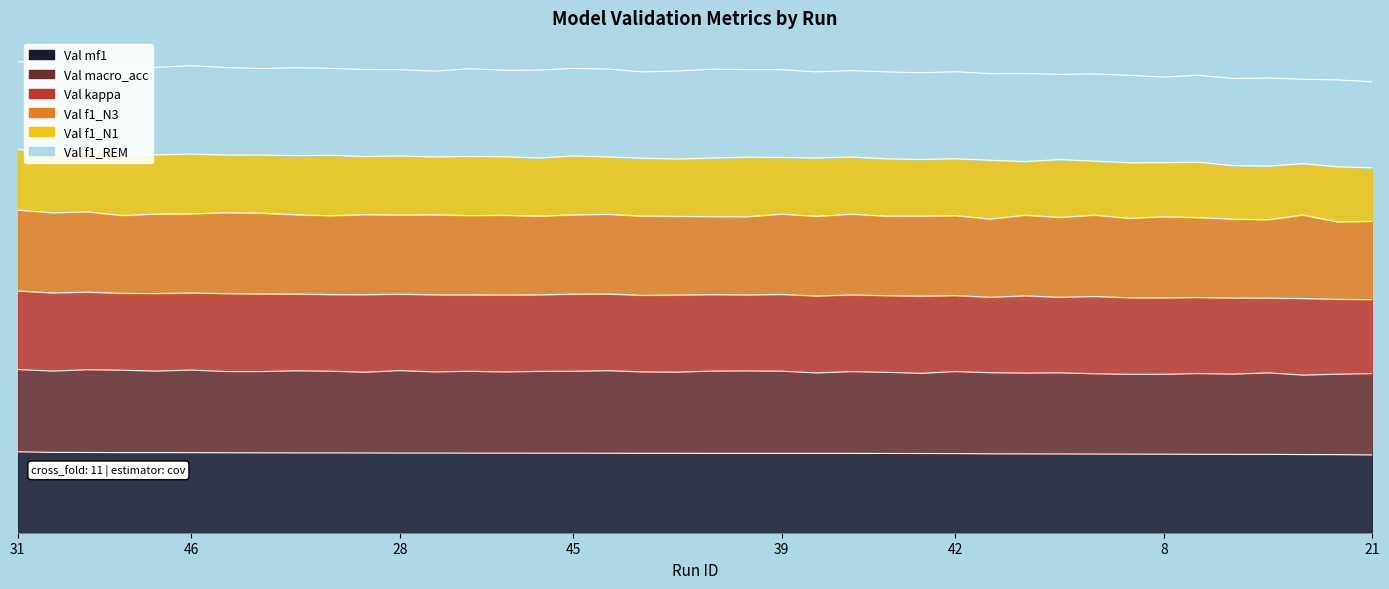

What is the minimum value for Val f1_N1?

0.5